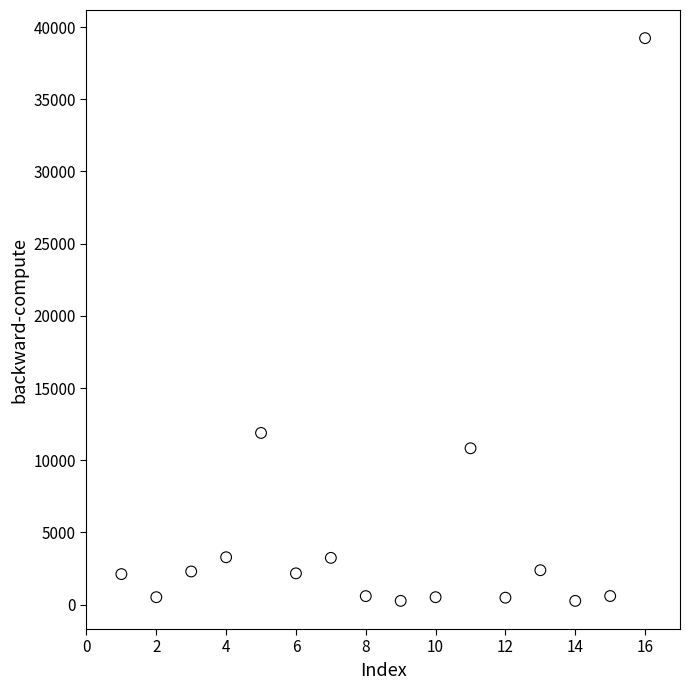

What Y value in the scatter plot is closest to 19746?

11892.7